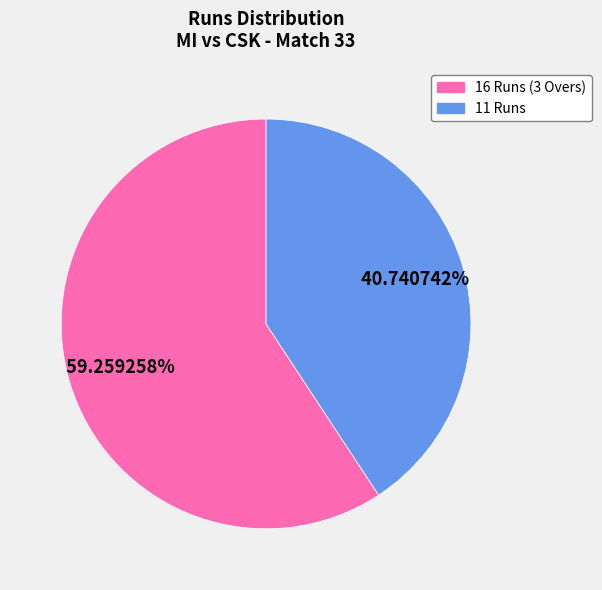

Does any single category account for the majority?

Yes